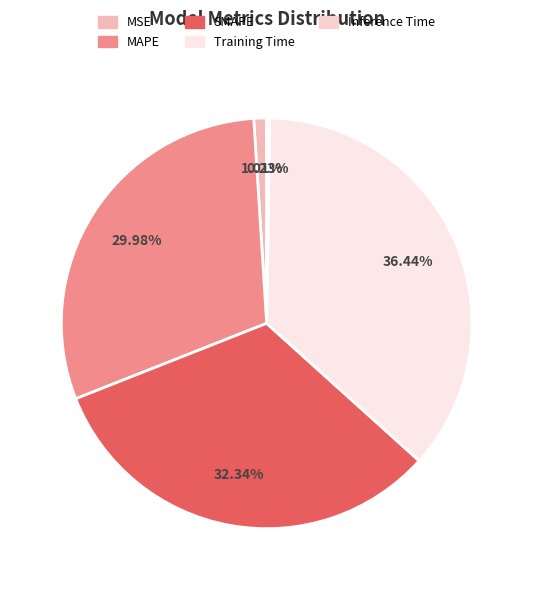

Is Inference Time the majority of the pie?

No